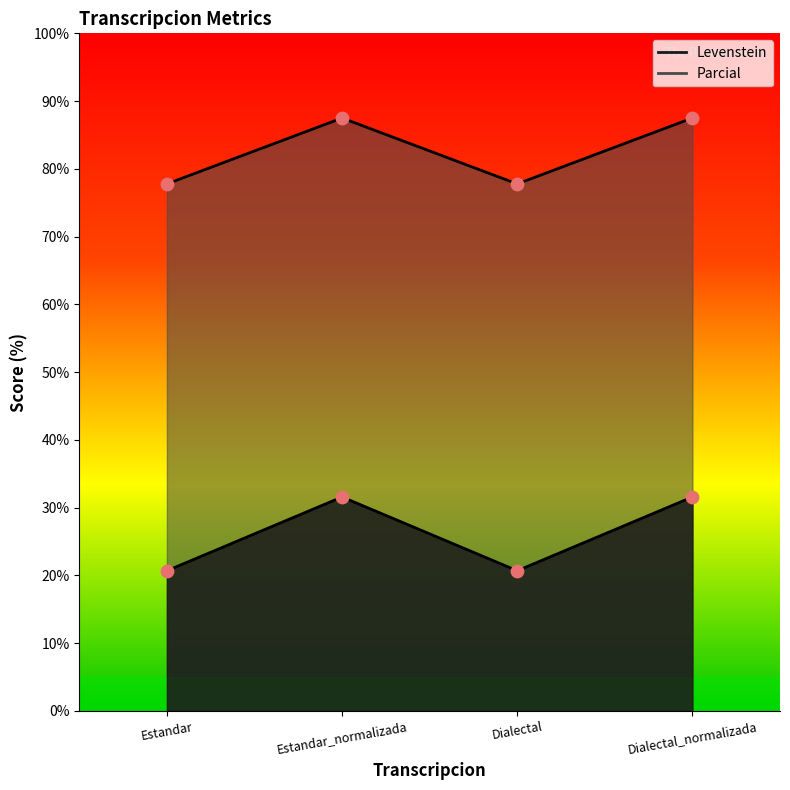

What is the total value across all series at Estandar_normalizada?

119.1